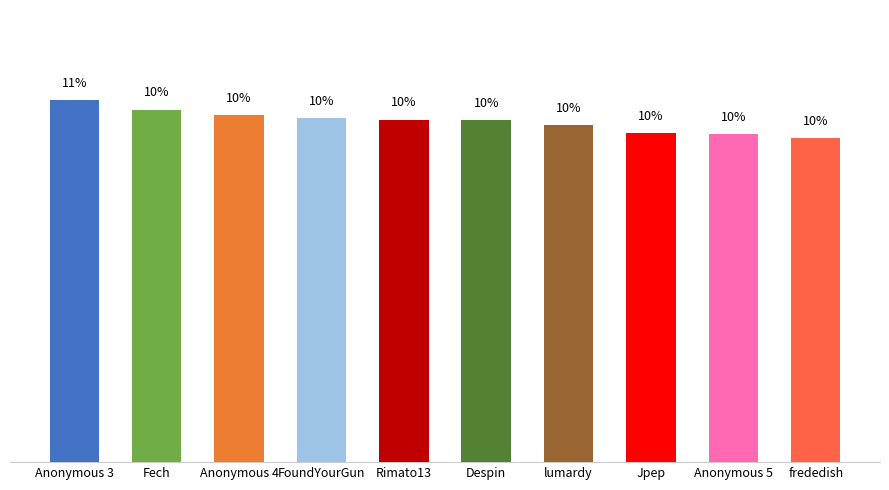

What is the label of the 6th bar from the left?

Despin